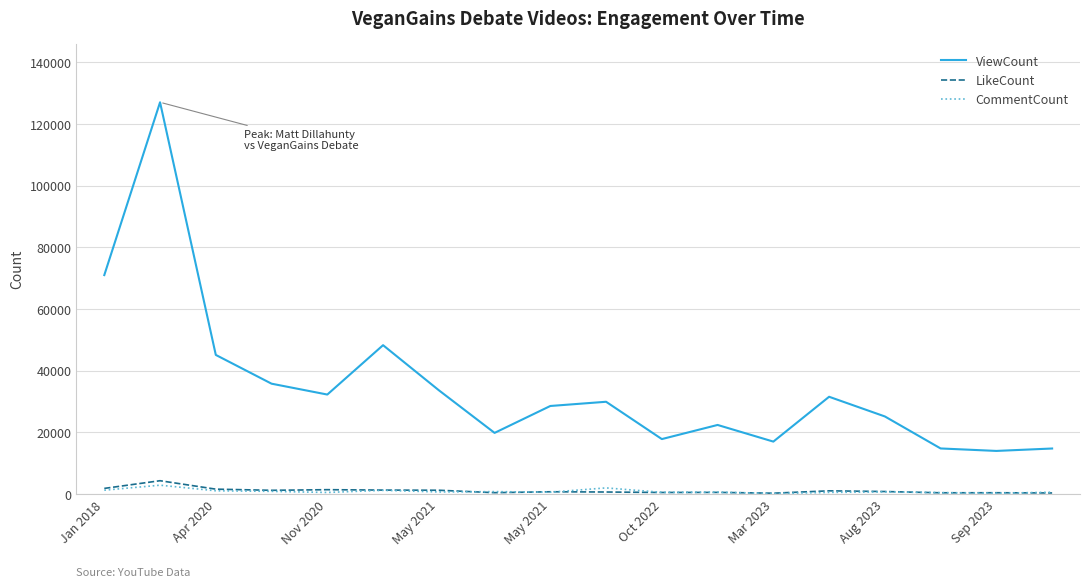

Which series has the widest spread of values?

ViewCount